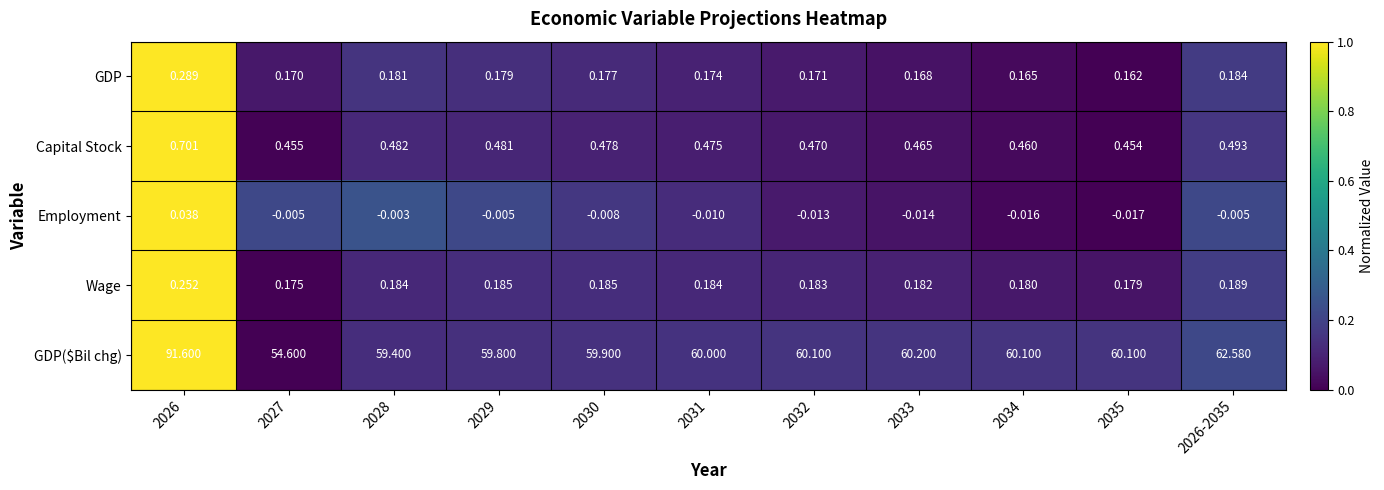

Rank the series at 2026 from highest to lowest value.

GDP($Bil chg), Capital Stock, GDP, Wage, Employment